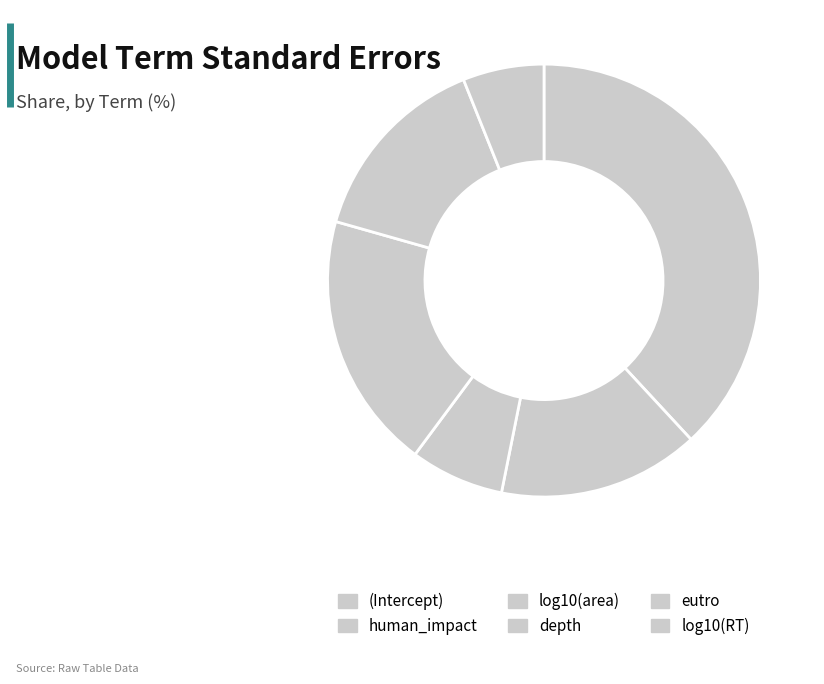

Is log10(RT) the majority of the pie?

No